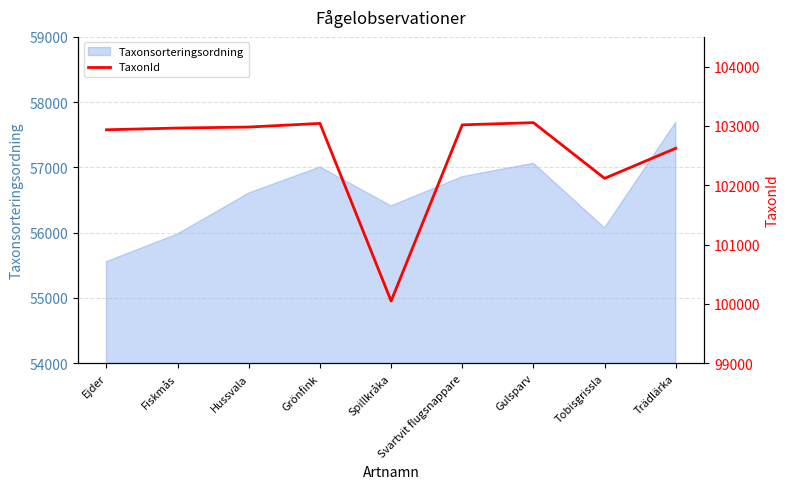

What is the minimum value for Taxonsorteringsordning?

55557